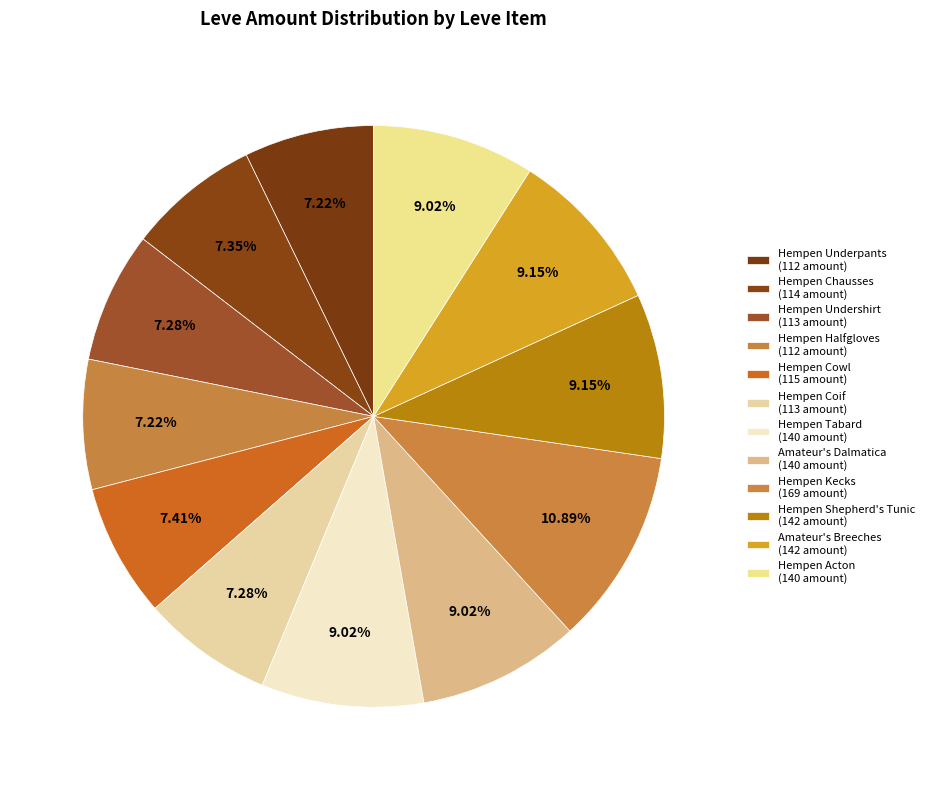

Count the number of slices in the pie.

12